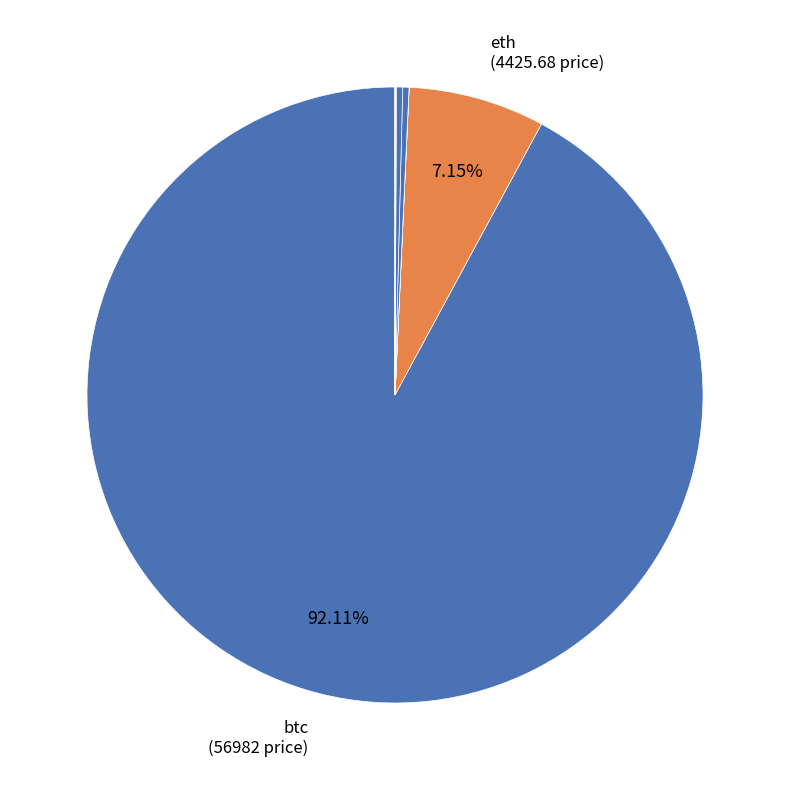

How many slices are in this pie chart?

8